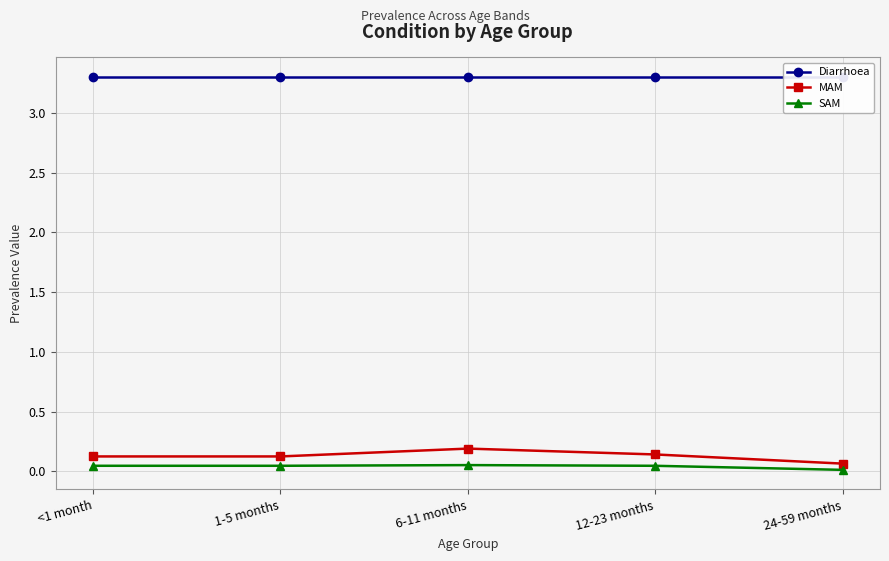

Which category has the highest value in the MAM series?

6-11 months